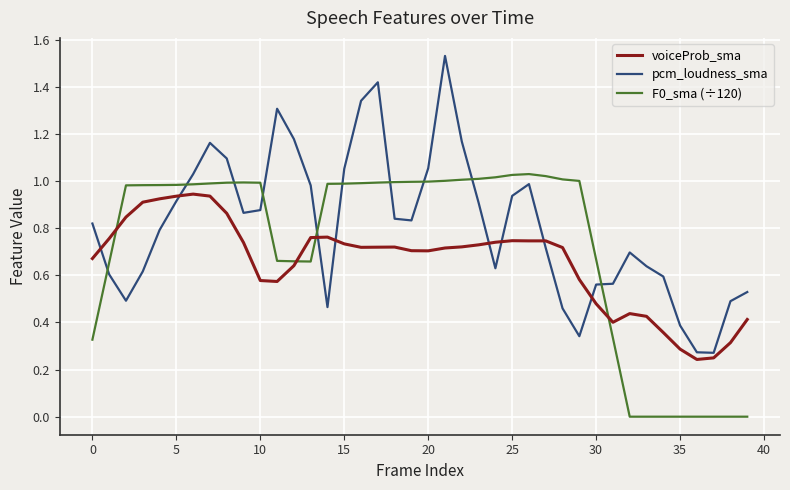

What is the sum of all F0_sma (÷120) values?

28.9